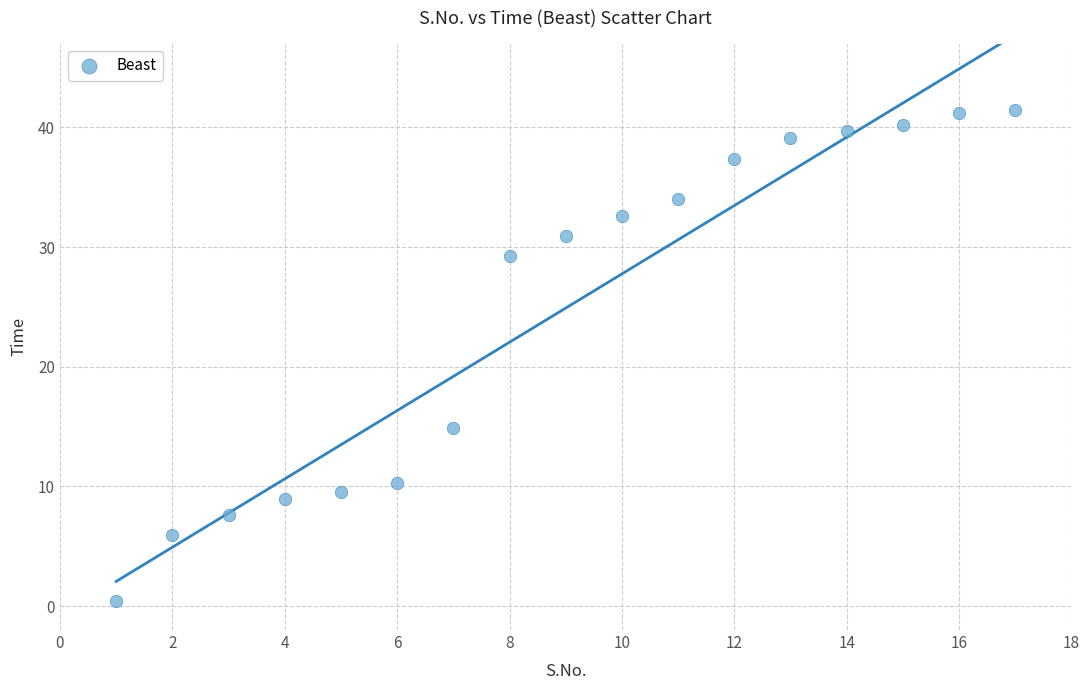

What Y value in the scatter plot is closest to 20?

14.9